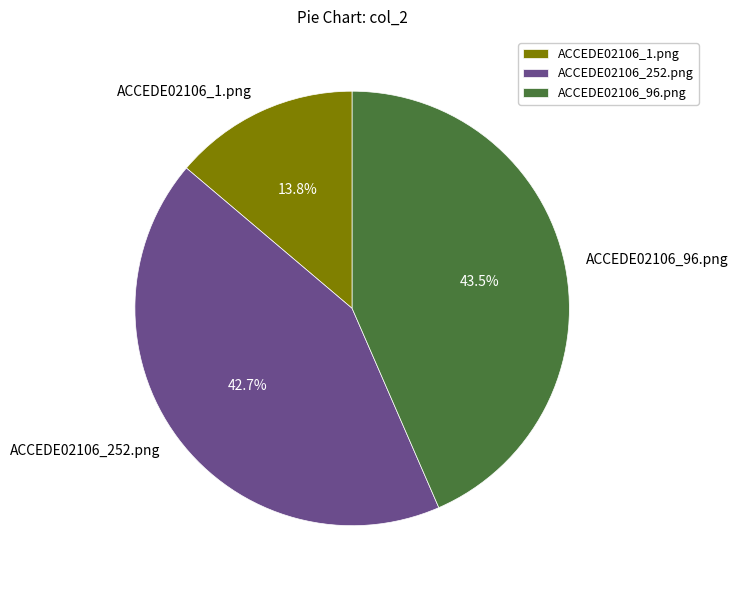

To the nearest percent, what portion does ACCEDE02106_1.png represent?

14%